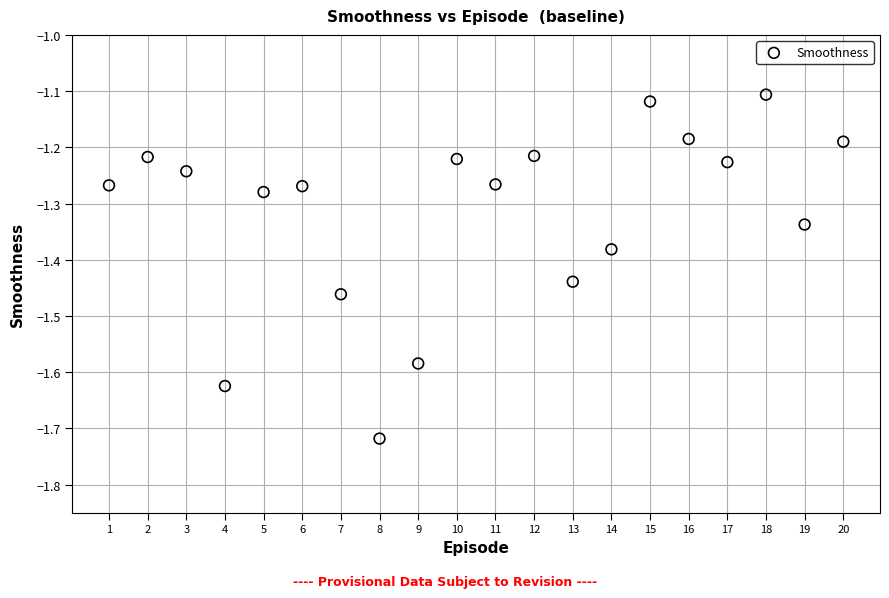

What is the range of X values (max minus min)?

19.0